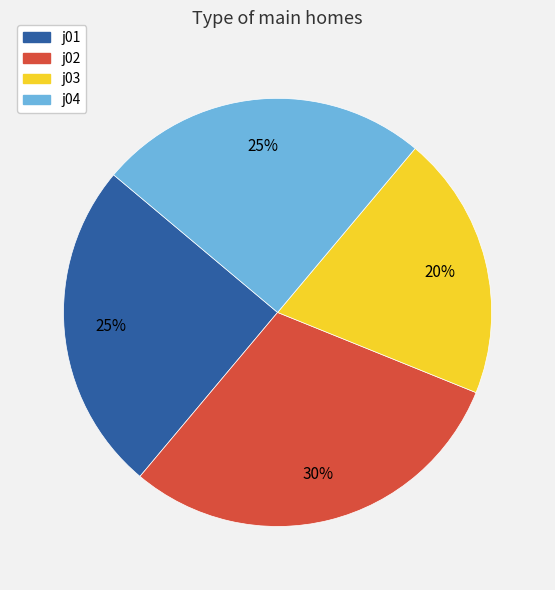

True or false: j03 accounts for 10% of the total.

False